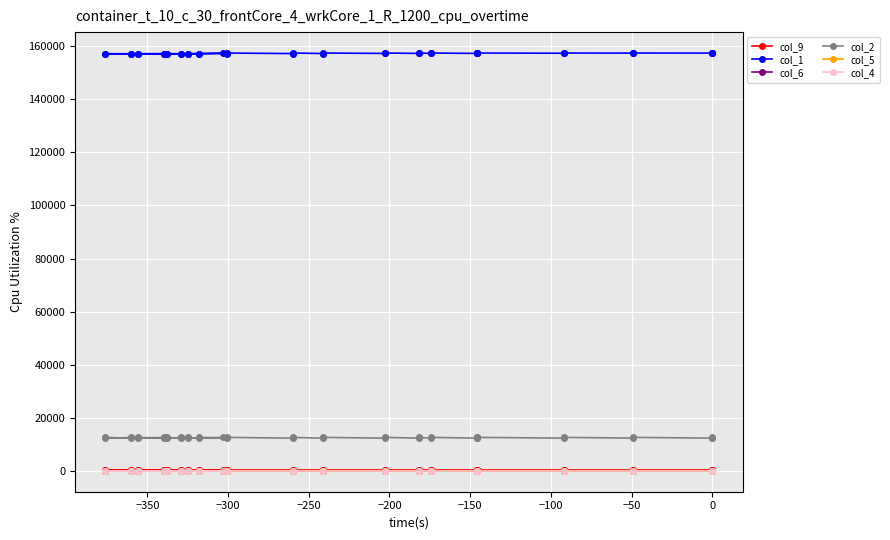

True or false: col_2 and col_9 cross at least once.

False